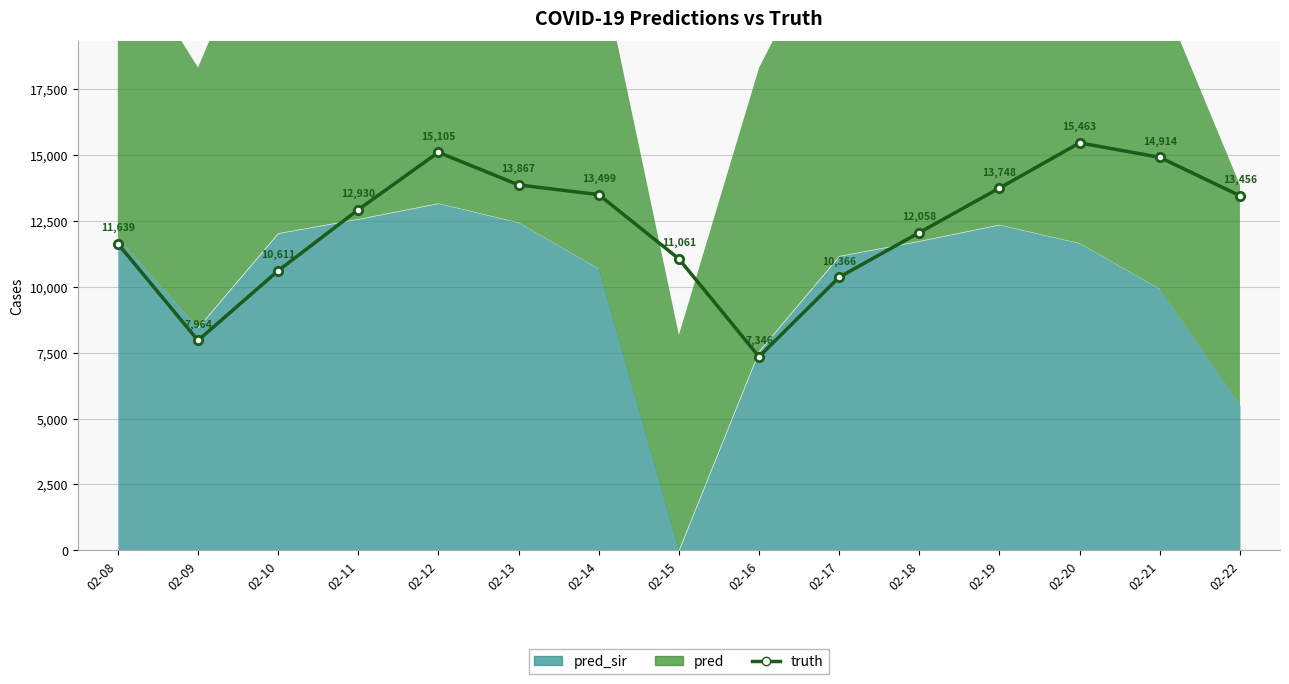

What is the difference between the values at 02-14 and 02-11?

569